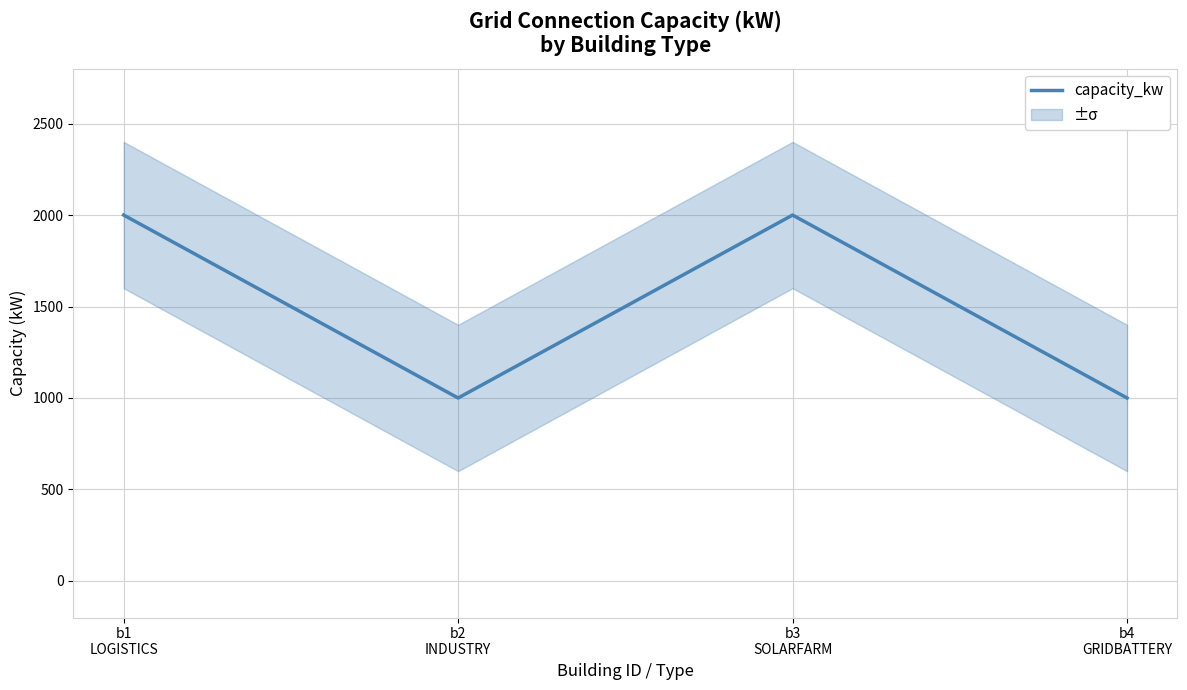

What is the average value?

1500